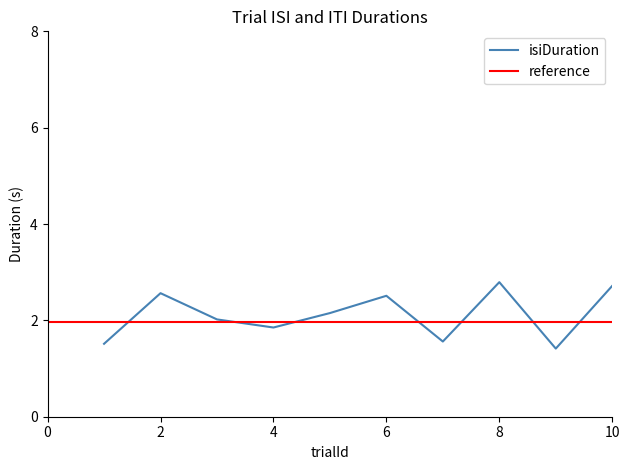

Between 1 and 5, which is larger?

5